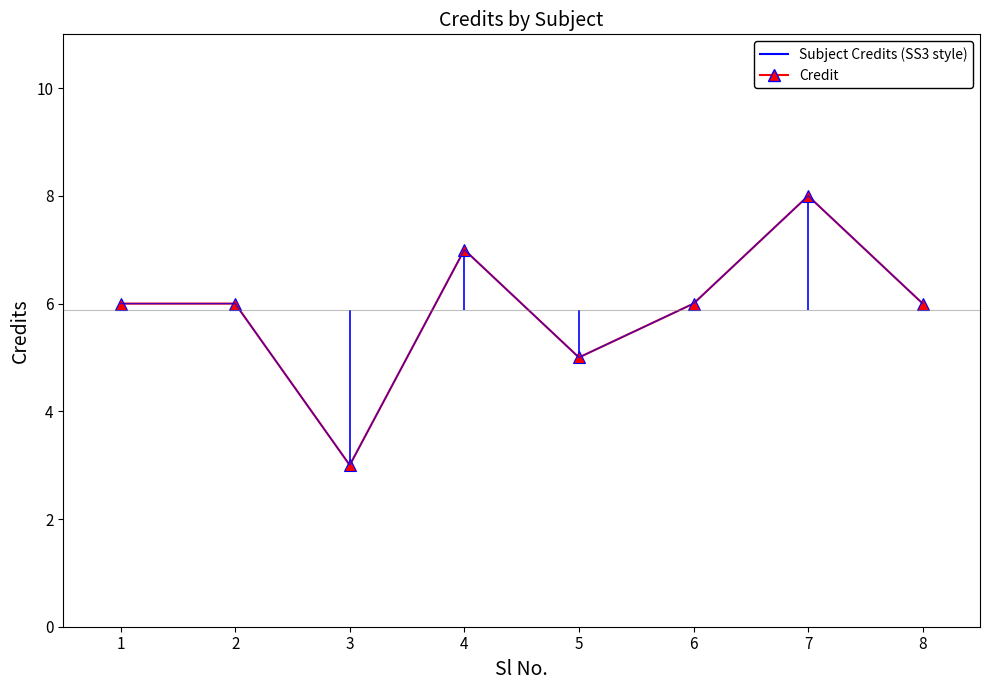

Count the Subject Credits (SS3 style) values in the range 6 to 7.

5